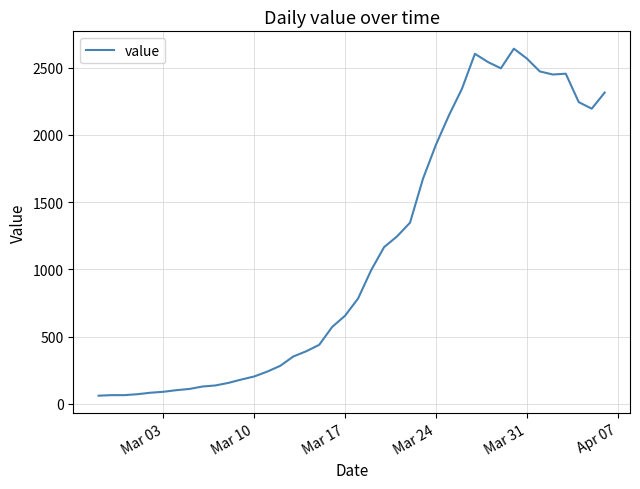

What is the maximum value shown in the chart?

2640